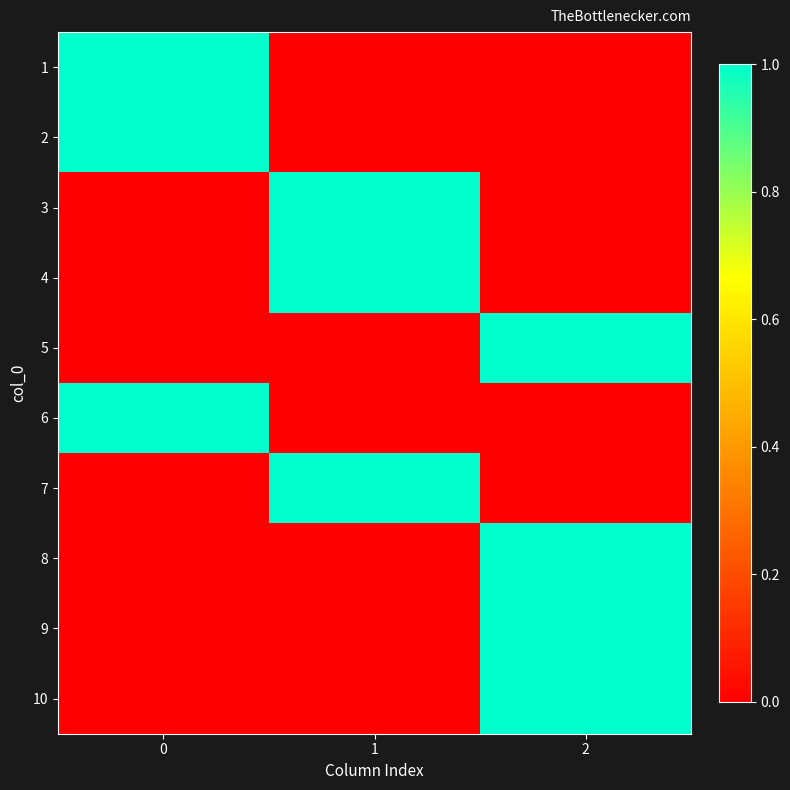

How many data points does each series have?

3